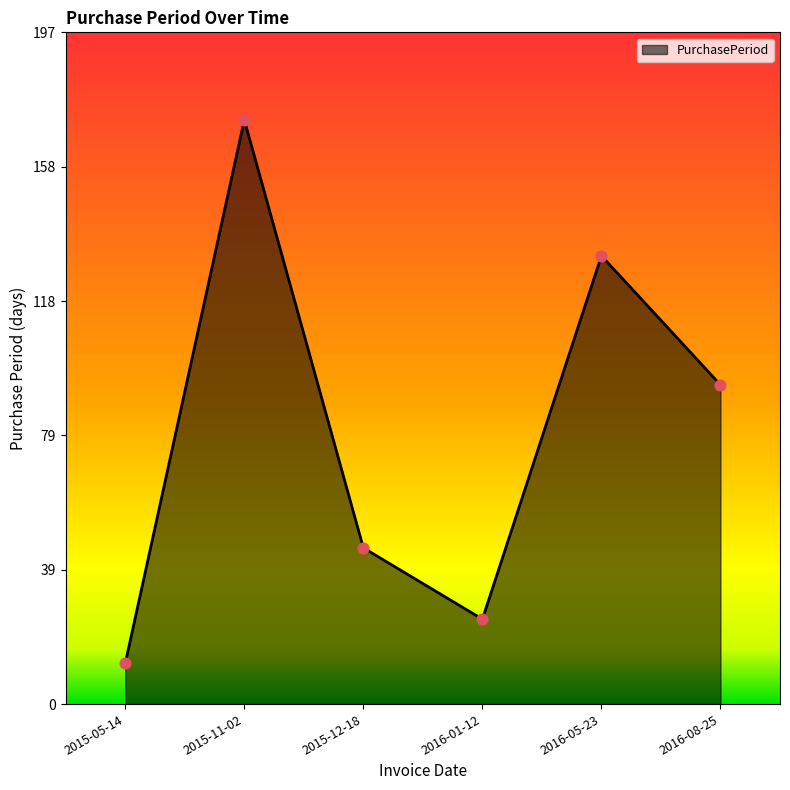

What is the change in value from 2015-05-14 to 2016-05-23?

+120